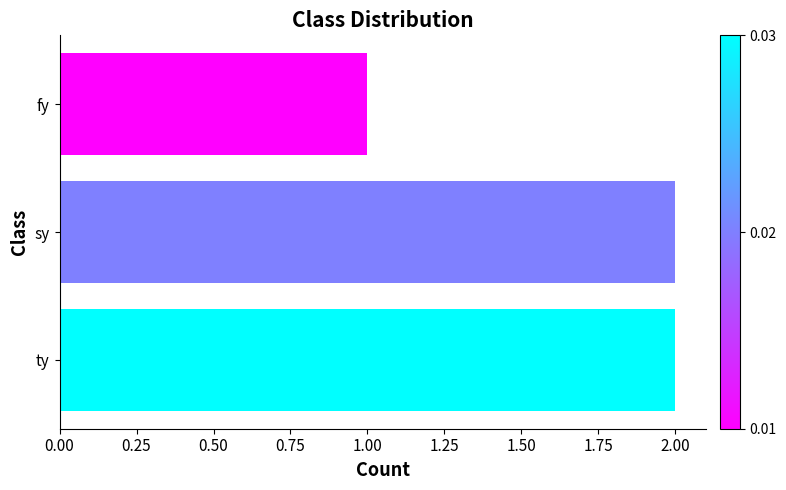

Reading top to bottom, extract all data points from this chart.

1	2	2